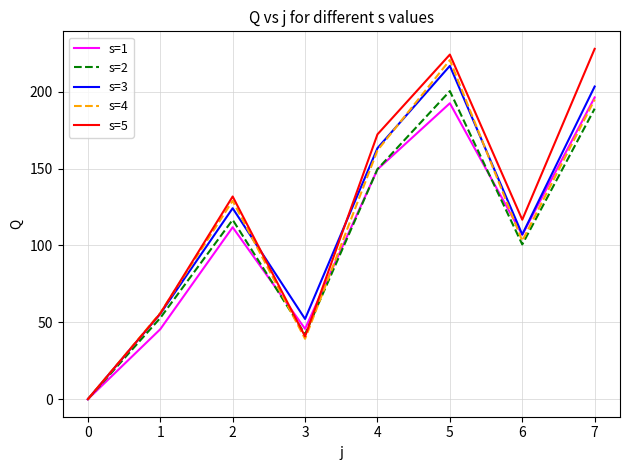

What is the difference between the s=5 values at 6 and 0?

116.8